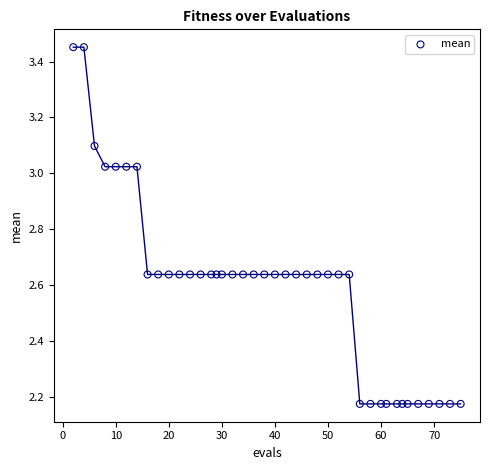

What is the range of Y values (max minus min)?

1.3